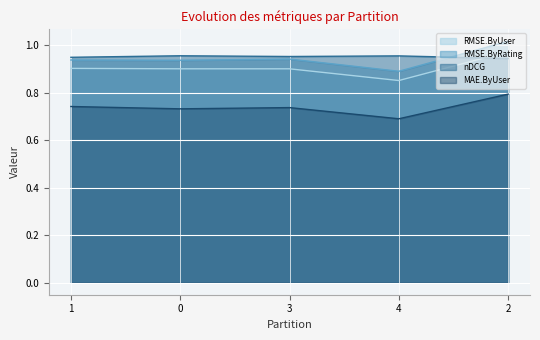

In nDCG, how many points are lower than both neighbors (excluding endpoints)?

1